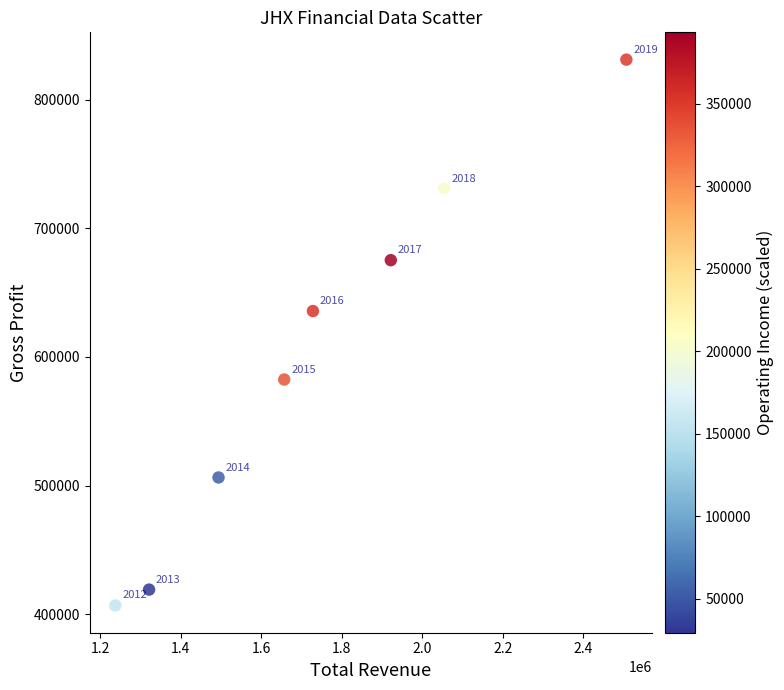

What Y value in the scatter plot is closest to 619000?

635700